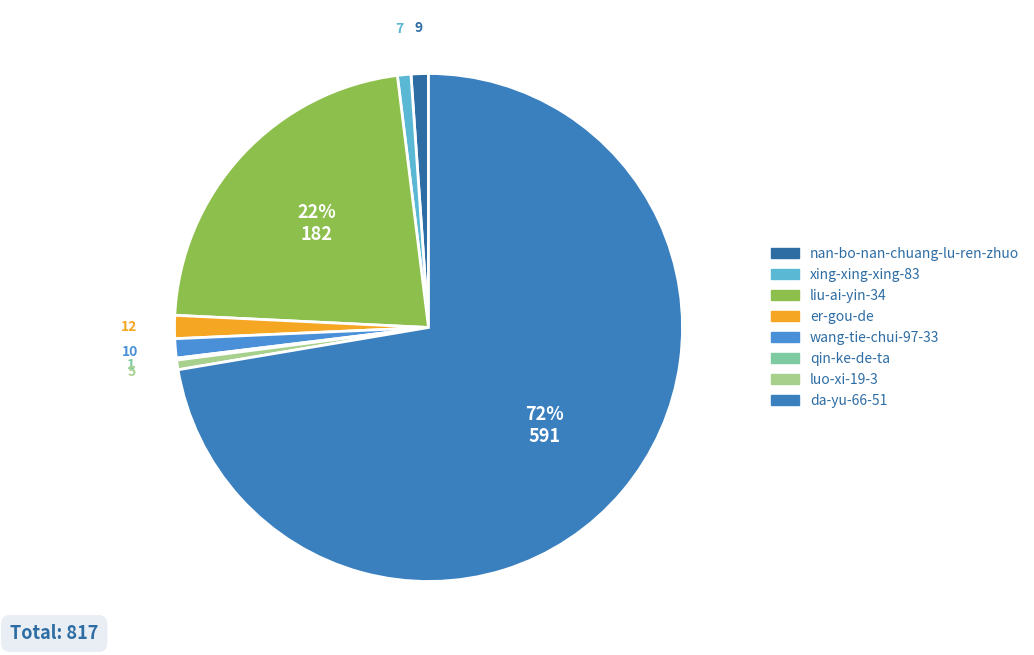

What is the smallest slice in the pie chart?

qin-ke-de-ta